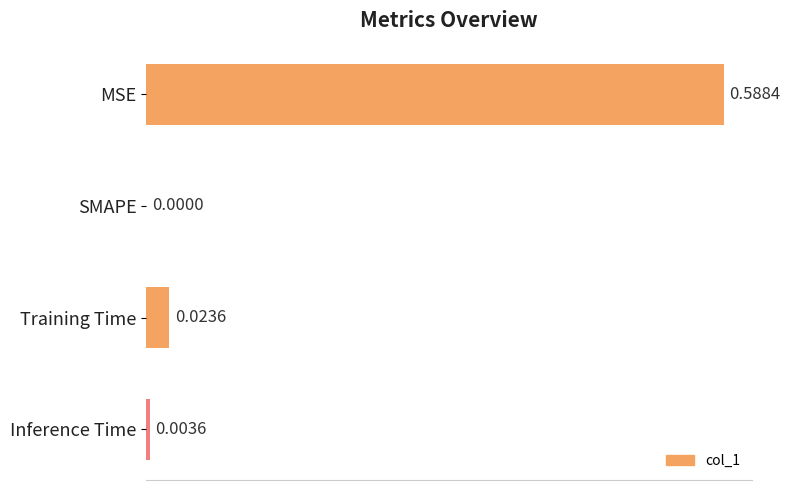

Which has a higher value, MSE or SMAPE?

MSE